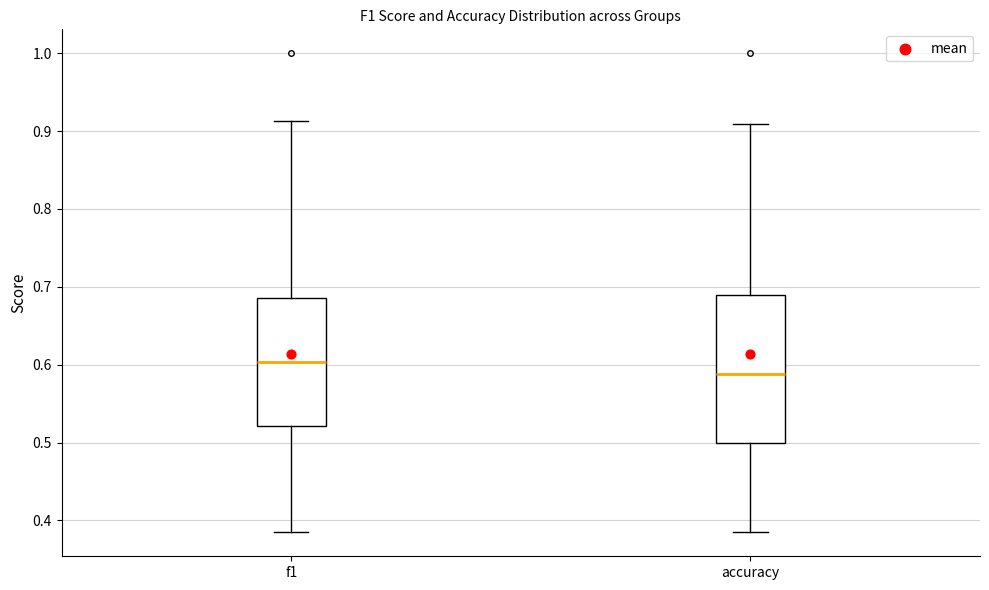

Which box is the tallest, from its lower edge to its upper edge?

accuracy